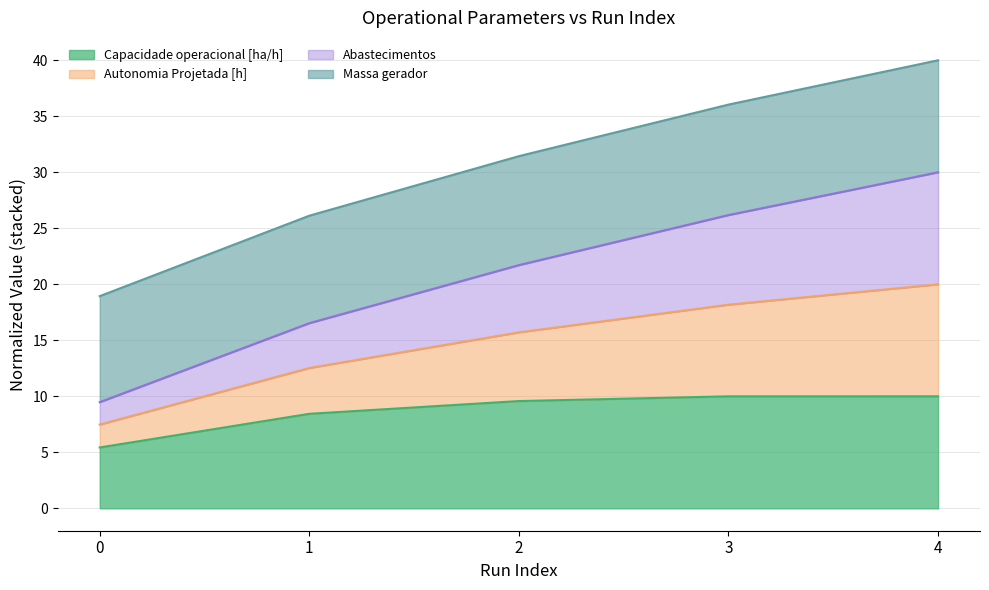

What is the total value across all series at 2?

31.4